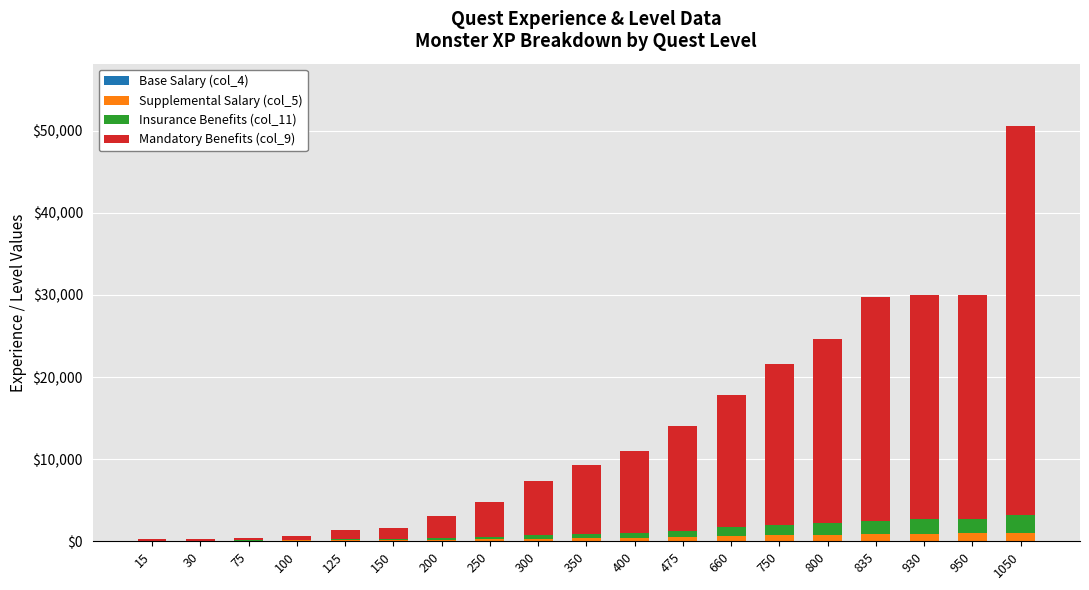

Are the bars grouped side by side (vs. stacked)?

No